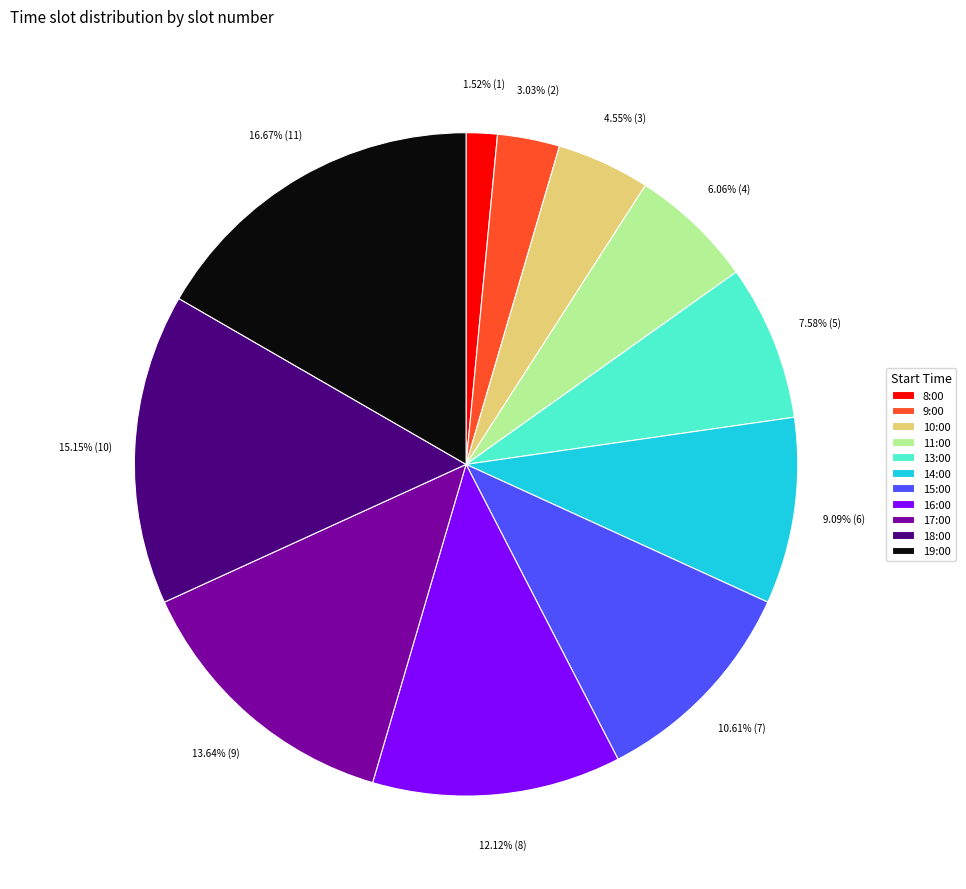

To the nearest percent, what portion does 18:00 represent?

15%